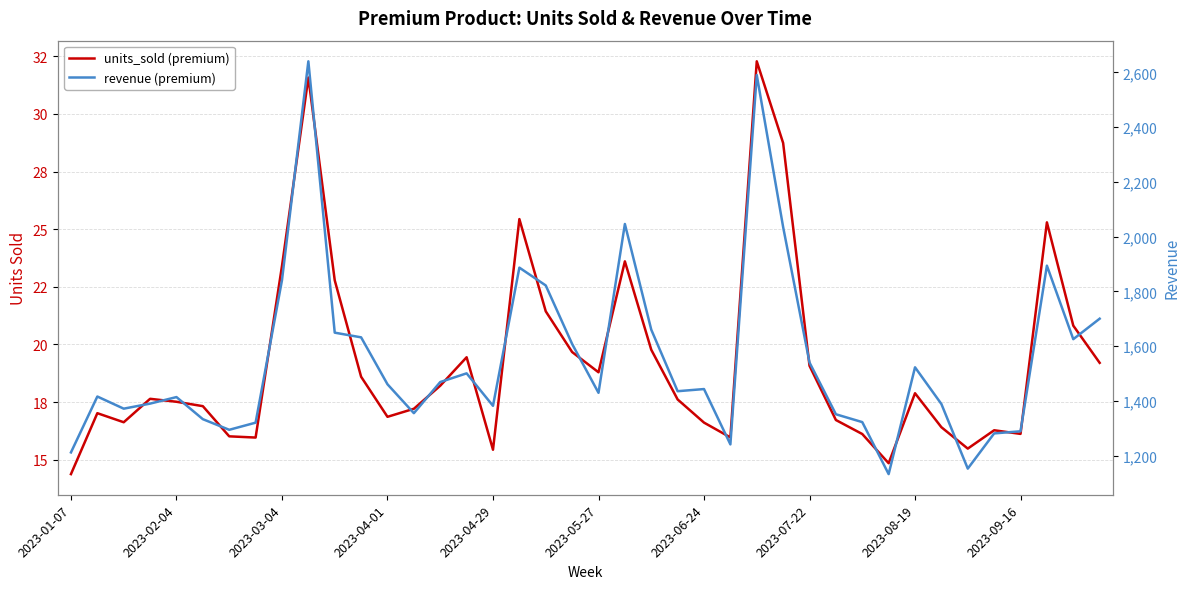

Rank the series by their average value, from highest to lowest.

revenue (premium), units_sold (premium)